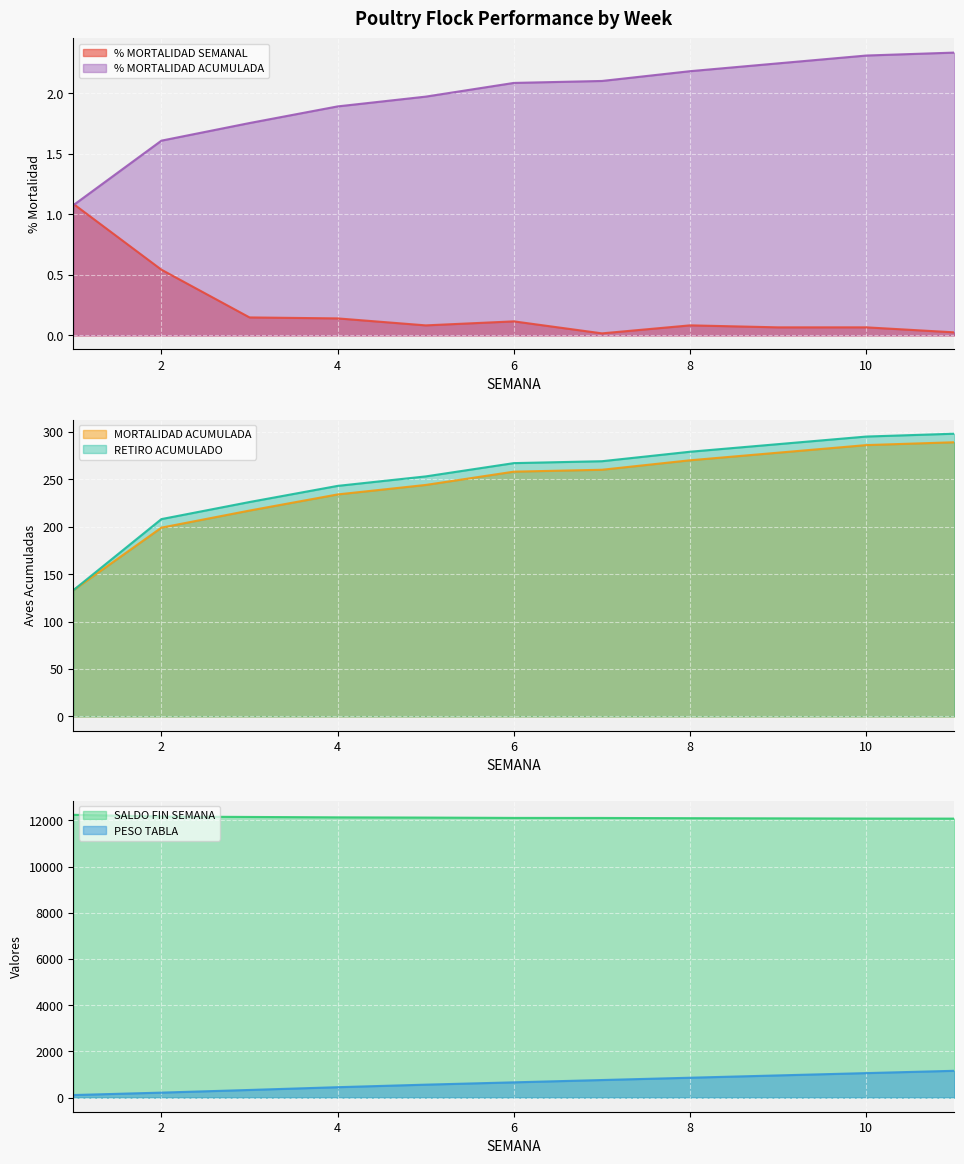

What is the difference between the second highest and minimum values in the % MORTALIDAD SEMANAL series?

0.5